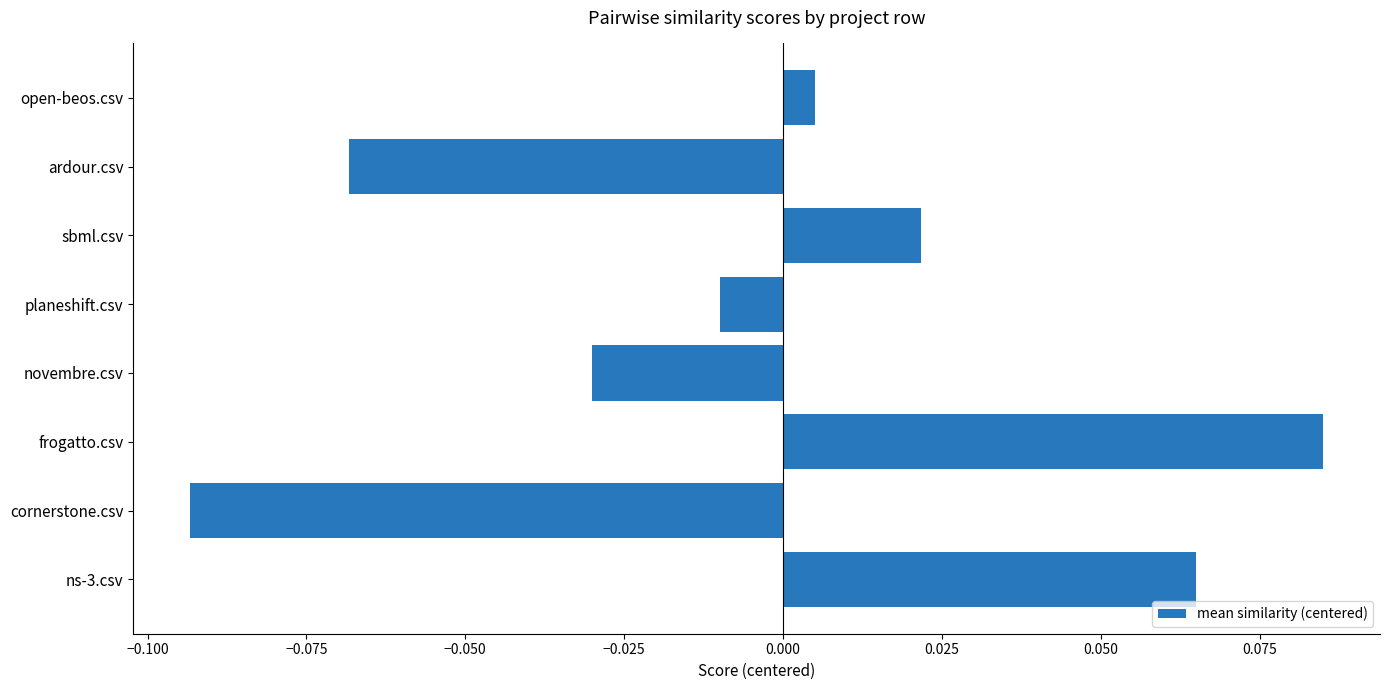

At which label is the value closest to 0?

open-beos.csv